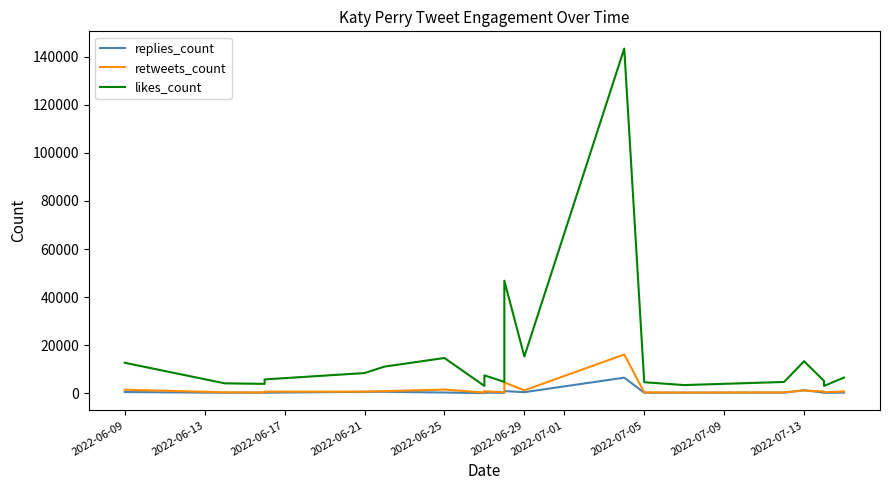

How many categories are shown in the chart?

20